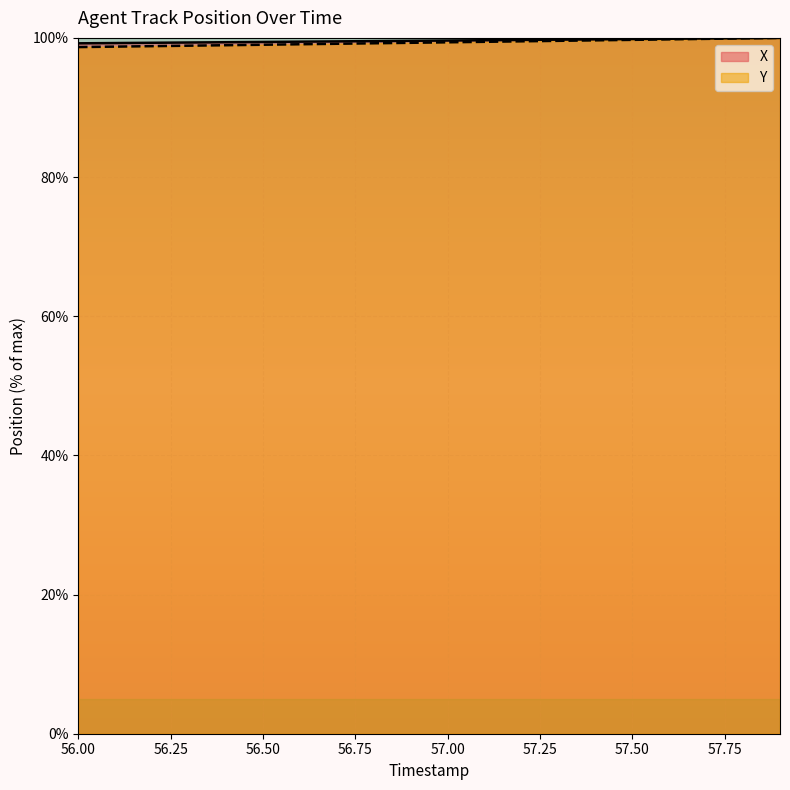

List the series in order of their overall mean, lowest first.

Y, X